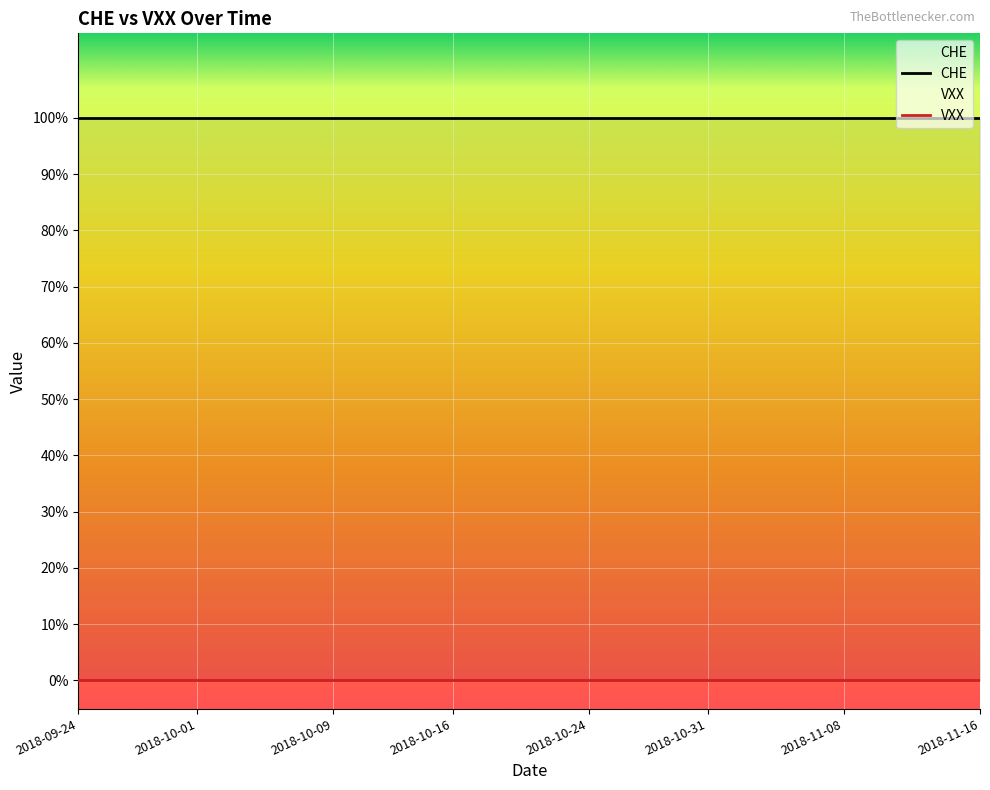

Rank the categories by VXX value from lowest to highest.

0, 1, 2, 3, 4, 5, 6, 7, 8, 9, 10, 11, 12, 13, 14, 15, 16, 17, 18, 19, 20, 21, 22, 23, 24, 25, 26, 27, 28, 29, 30, 31, 32, 33, 34, 35, 36, 37, 38, 39